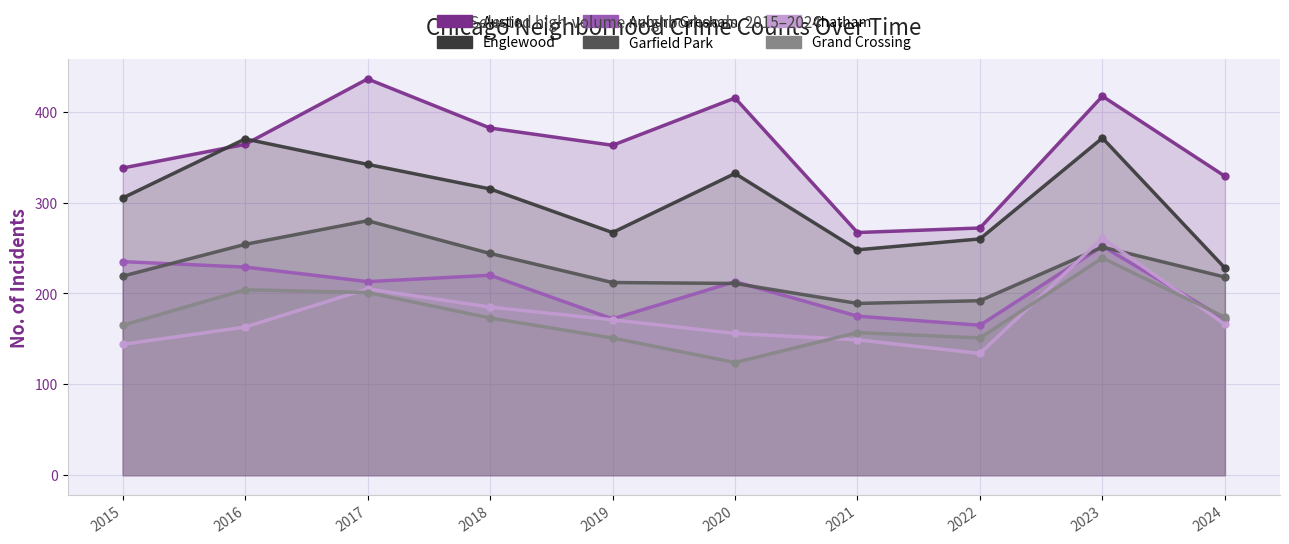

True or false: Grand Crossing and Garfield Park cross at least once.

False